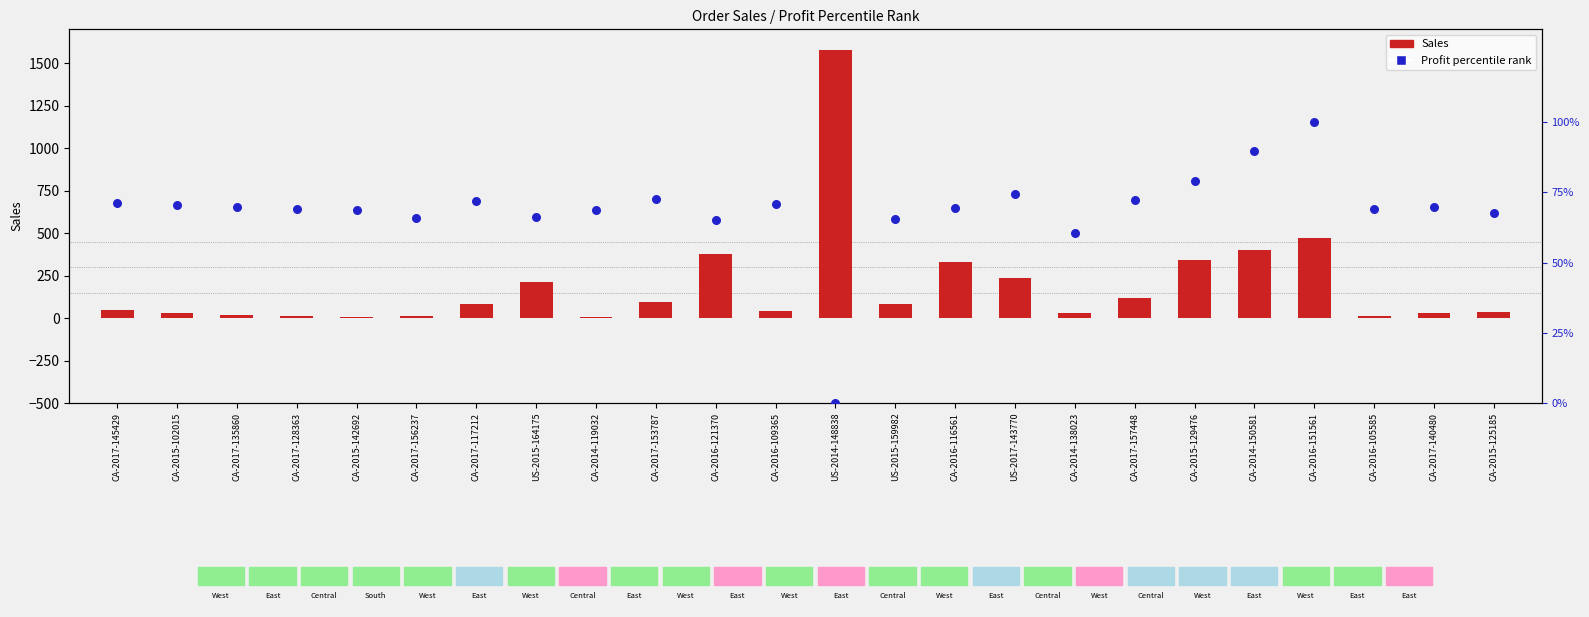

Which series reaches the maximum Y coordinate?

Sales